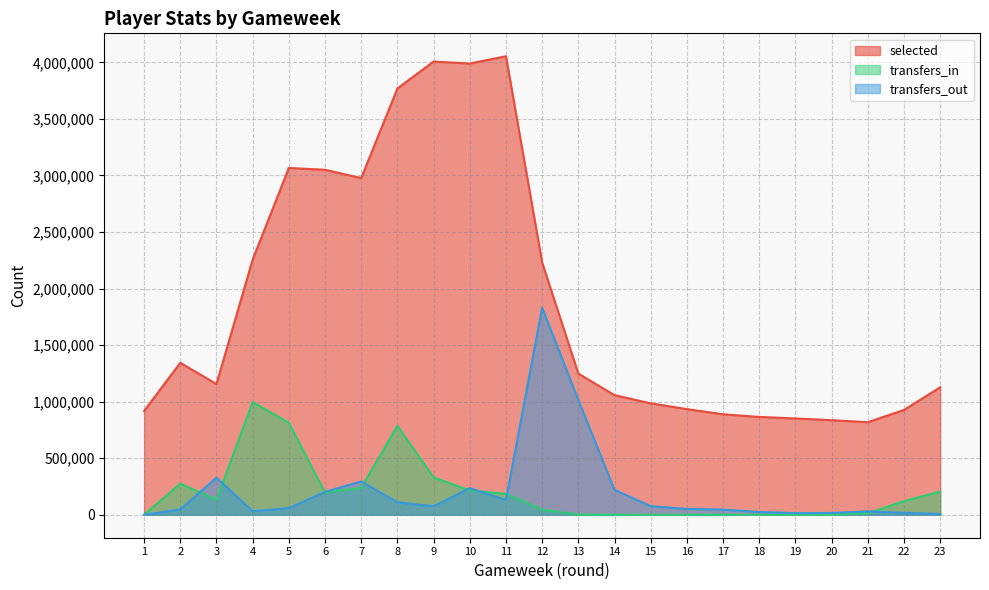

True or false: transfers_in and transfers_out intersect in this chart.

True